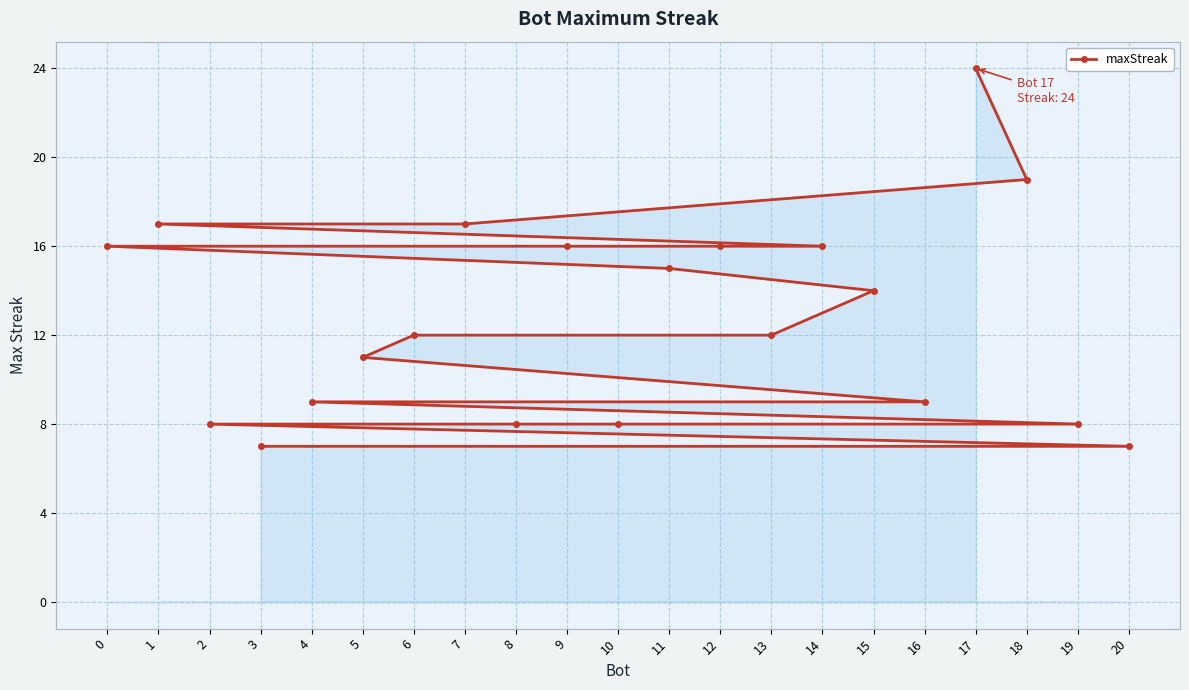

What is the sum of the values at 15 and 8?

22